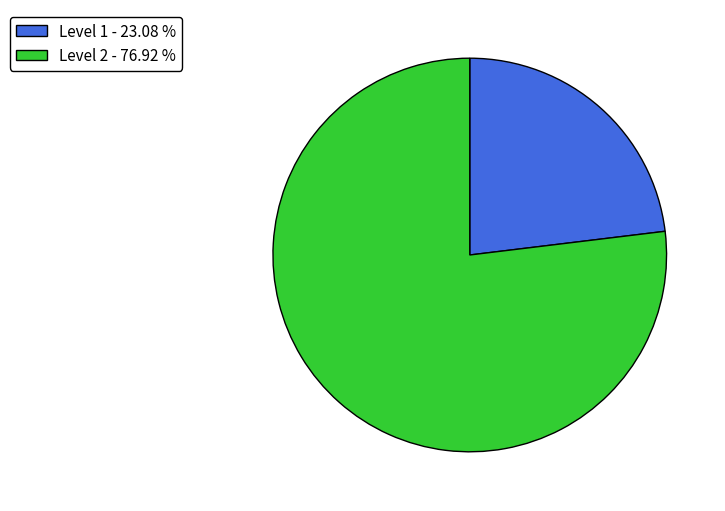

Do Level 2 - 76.92 % and Level 1 - 23.08 % together represent more than half of the pie?

Yes